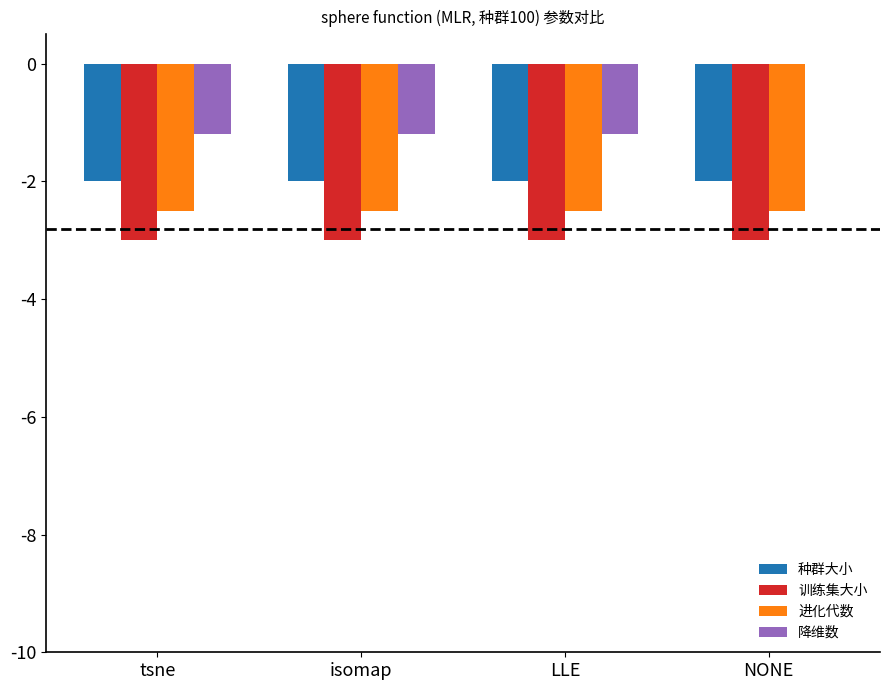

Which label corresponds to the largest value in the chart?

NONE